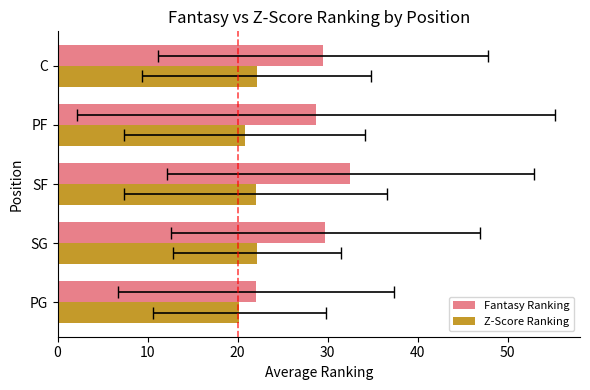

Count the number of data series in this chart.

2